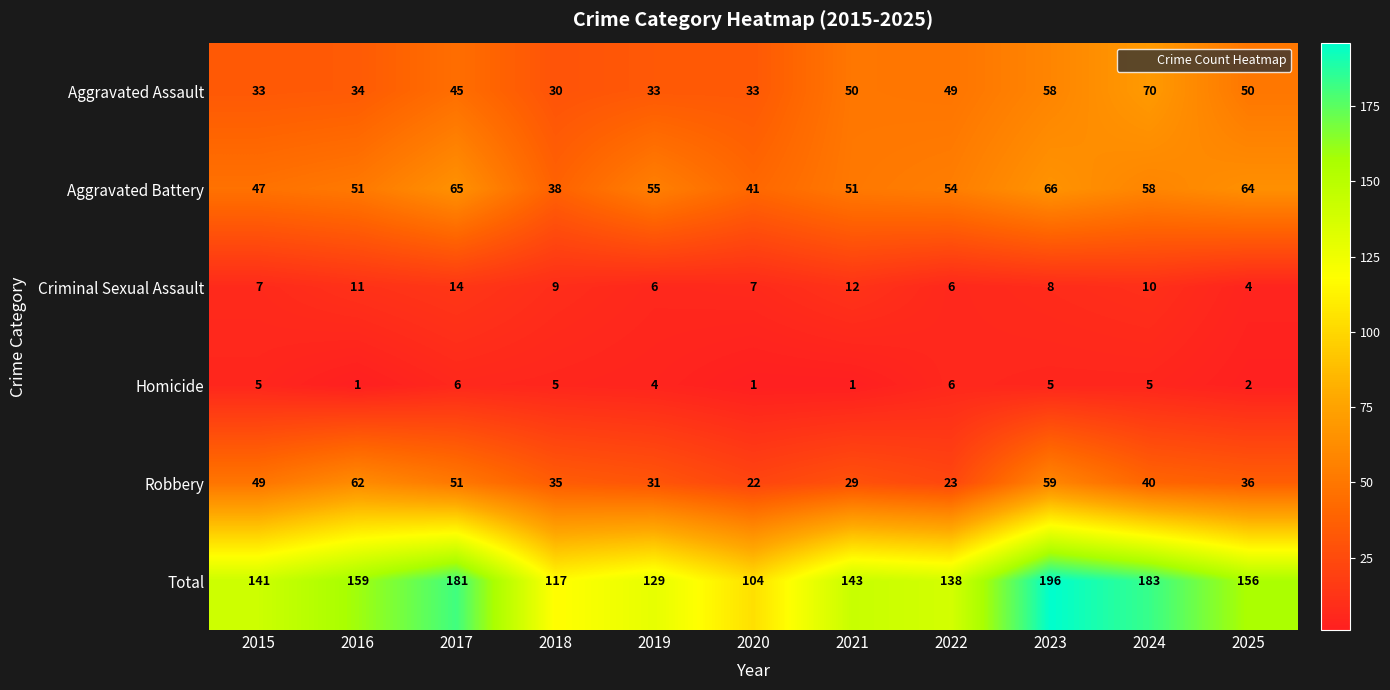

Which series has the largest range (max minus min)?

Total